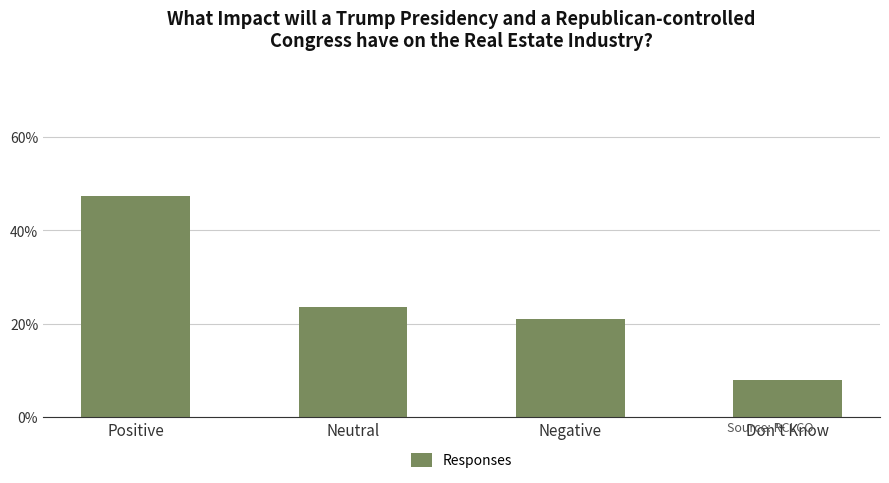

Rank the categories by value from lowest to highest.

Don't Know, Negative, Neutral, Positive